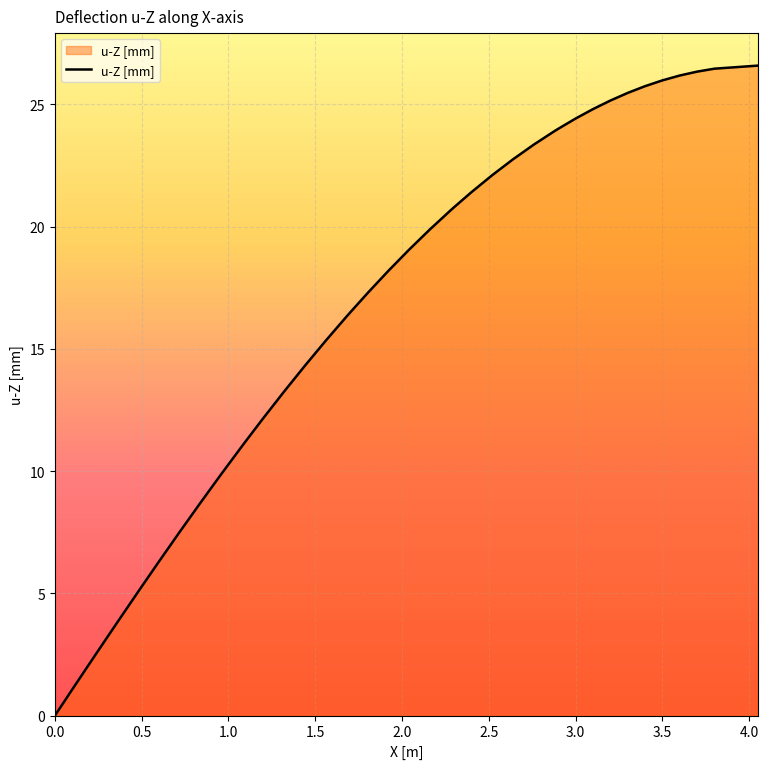

What is the difference between the maximum and minimum values?

26.6